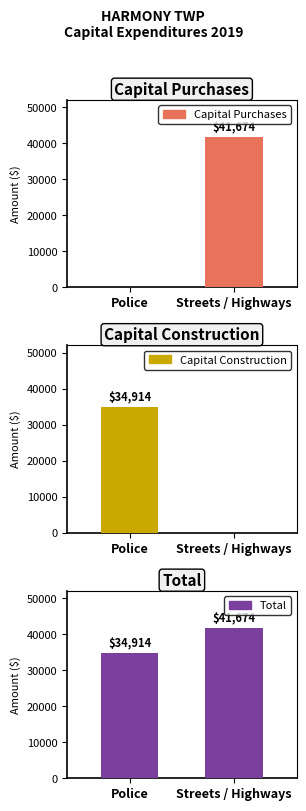

How many bars are there in each group?

3